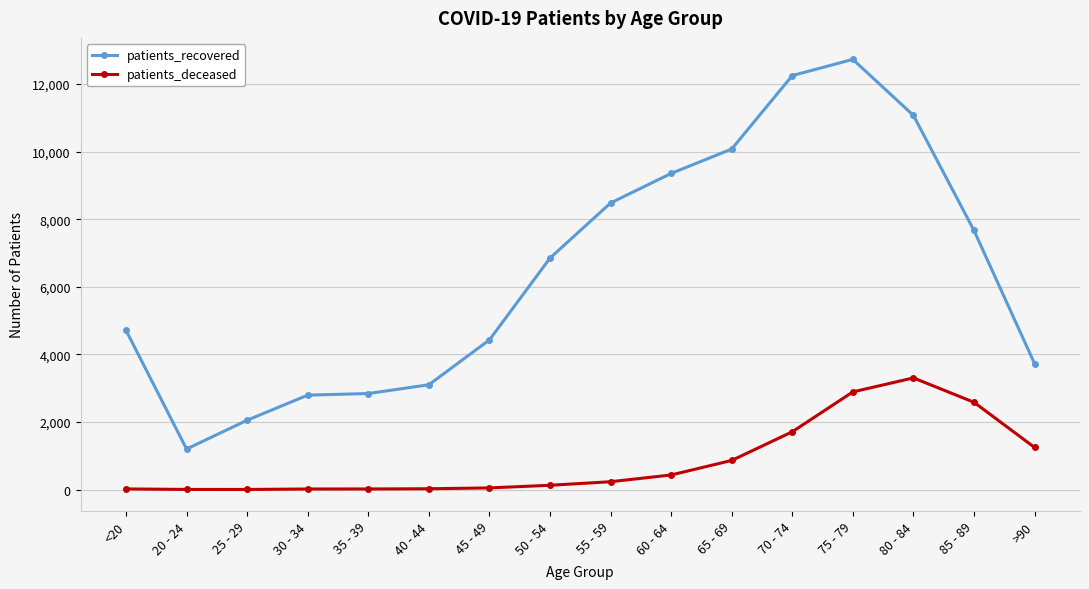

What is the sum of all patients_deceased values?

13520